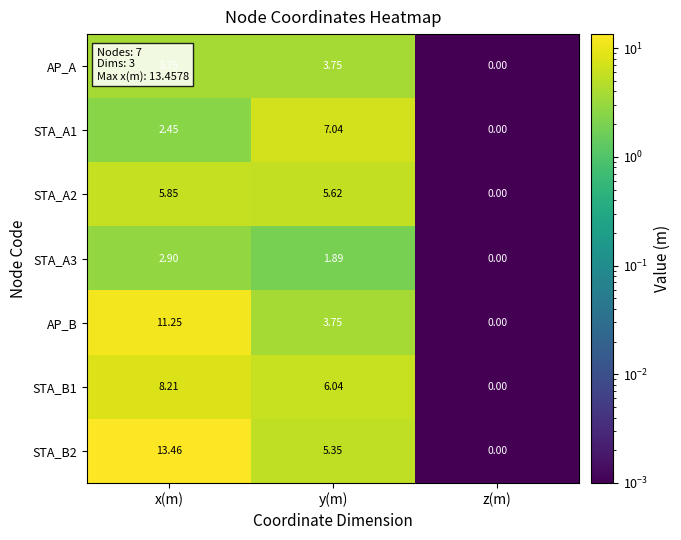

Where does the STA_A2 series first go above 5?

x(m)